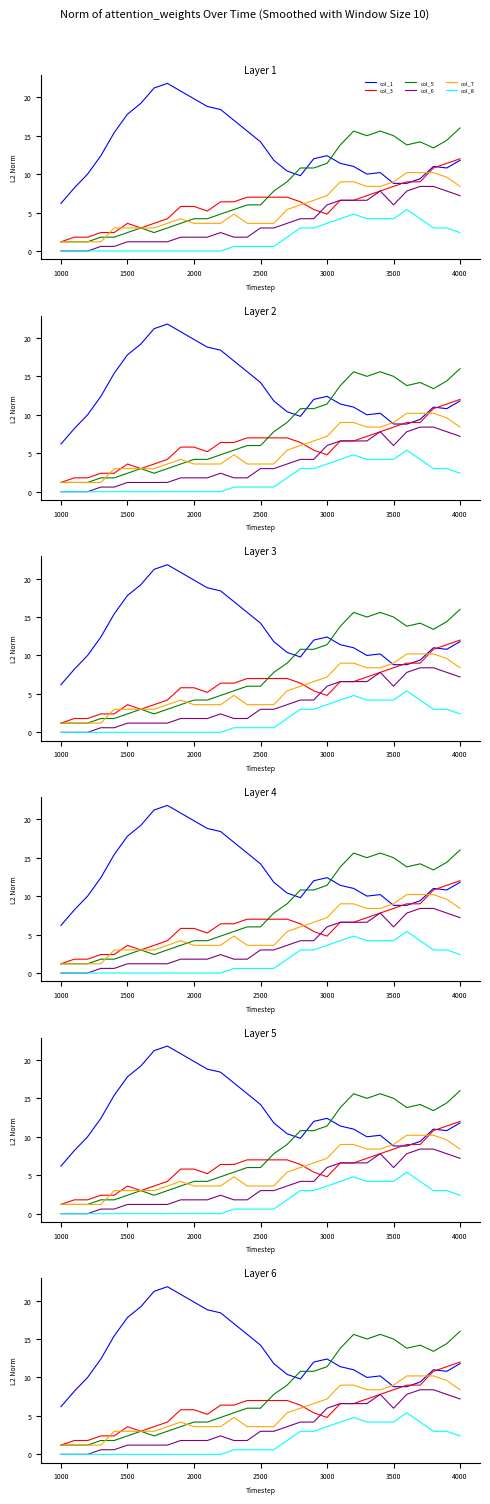

What are all the series names shown in the legend?

col_1, col_3, col_5, col_6, col_7, col_8